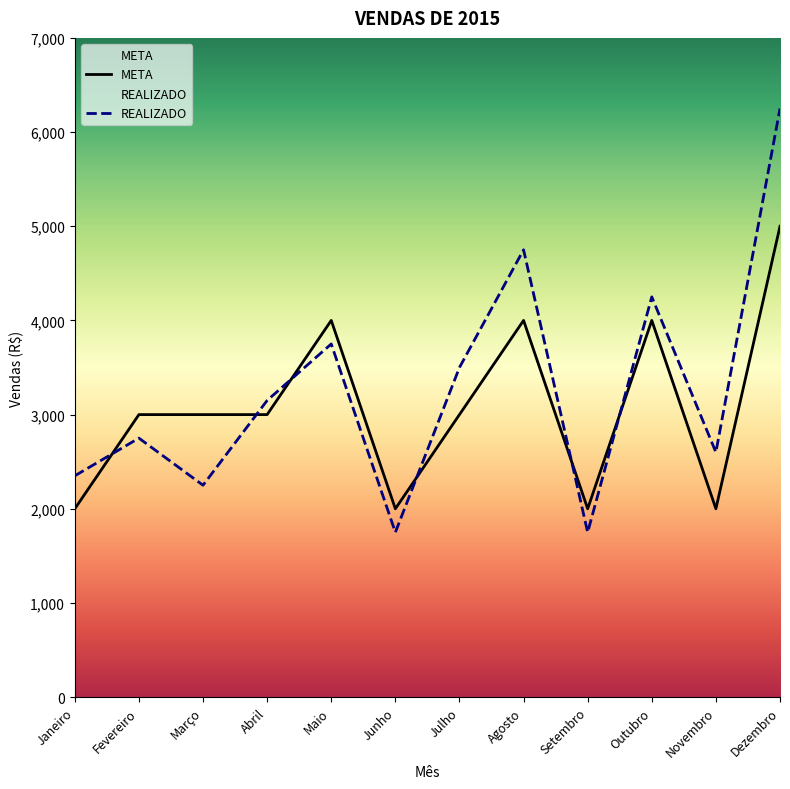

What is the difference between the highest and lowest values at Outubro?

250